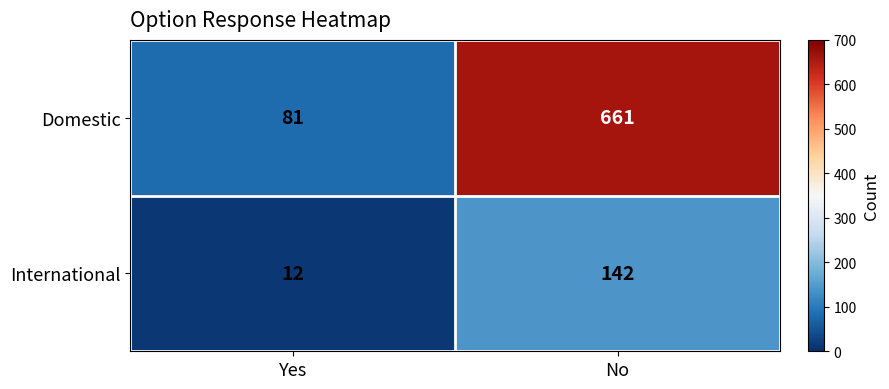

What is the greatest value displayed?

661